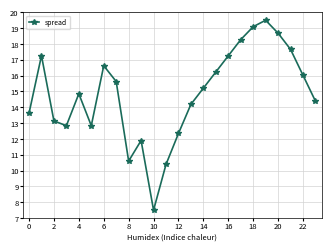

What is the minimum value shown in the chart?

7.5